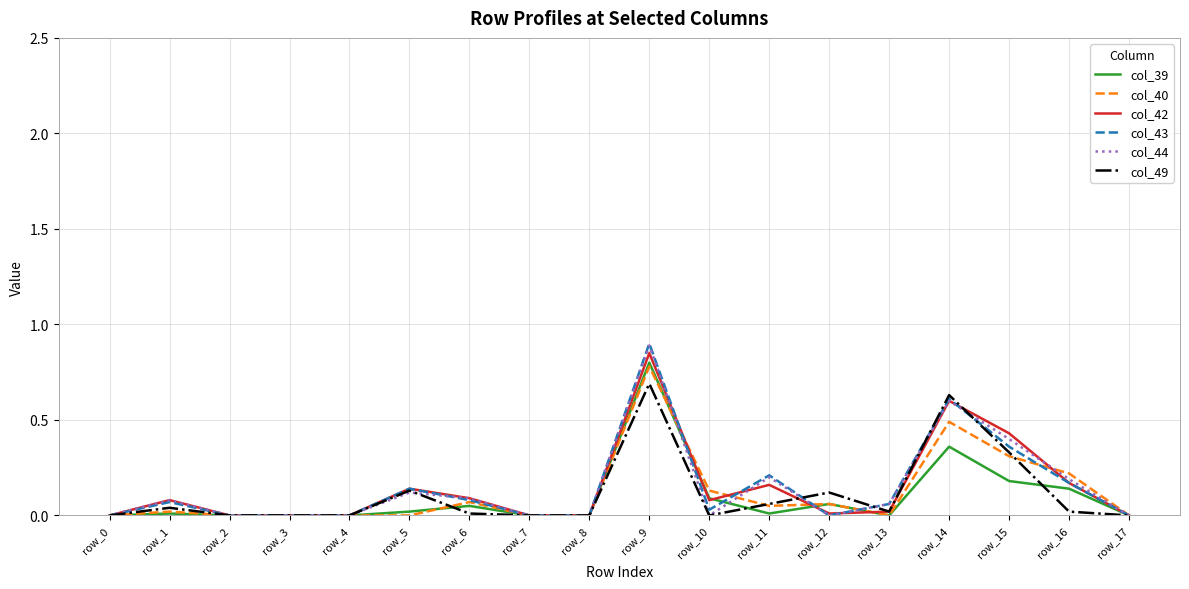

Which series has the largest range (max minus min)?

col_43